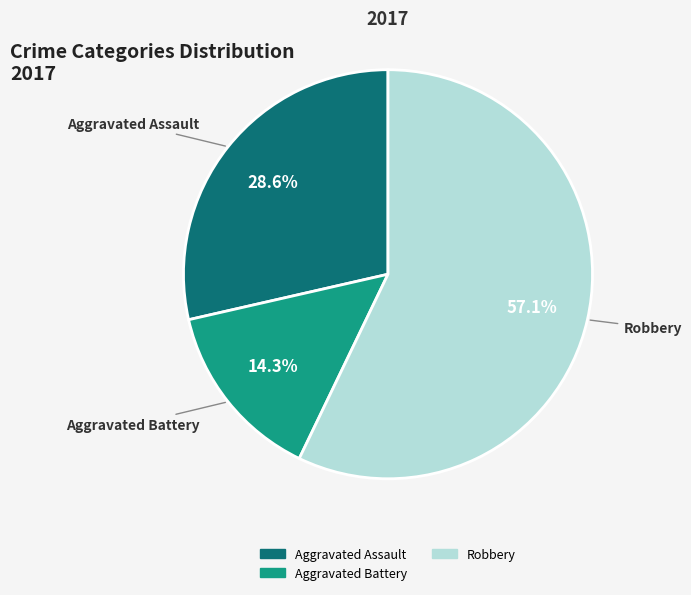

Is there any slice that represents more than half of the pie?

Yes